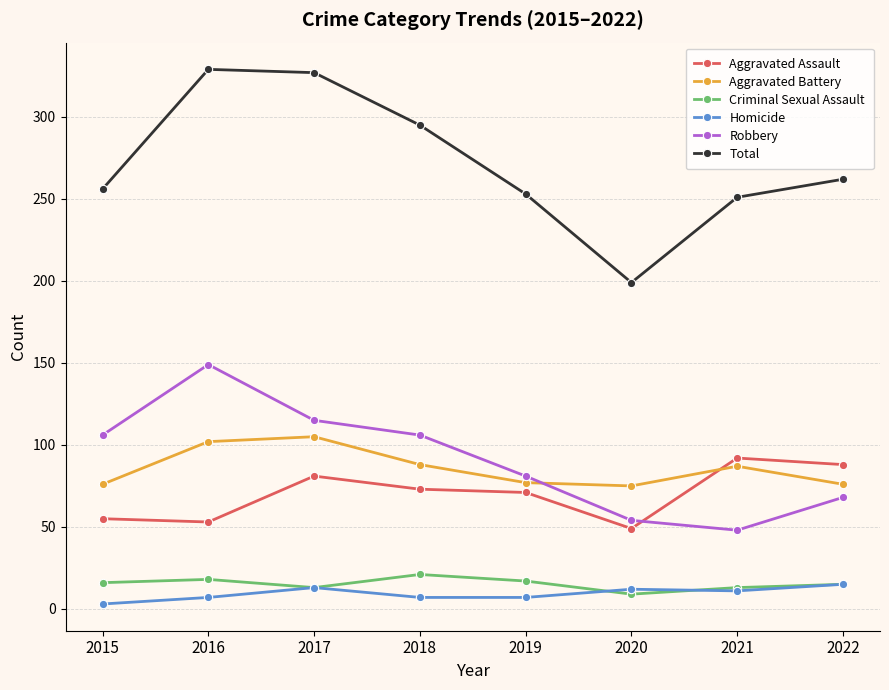

How many distinct data groups are displayed?

6